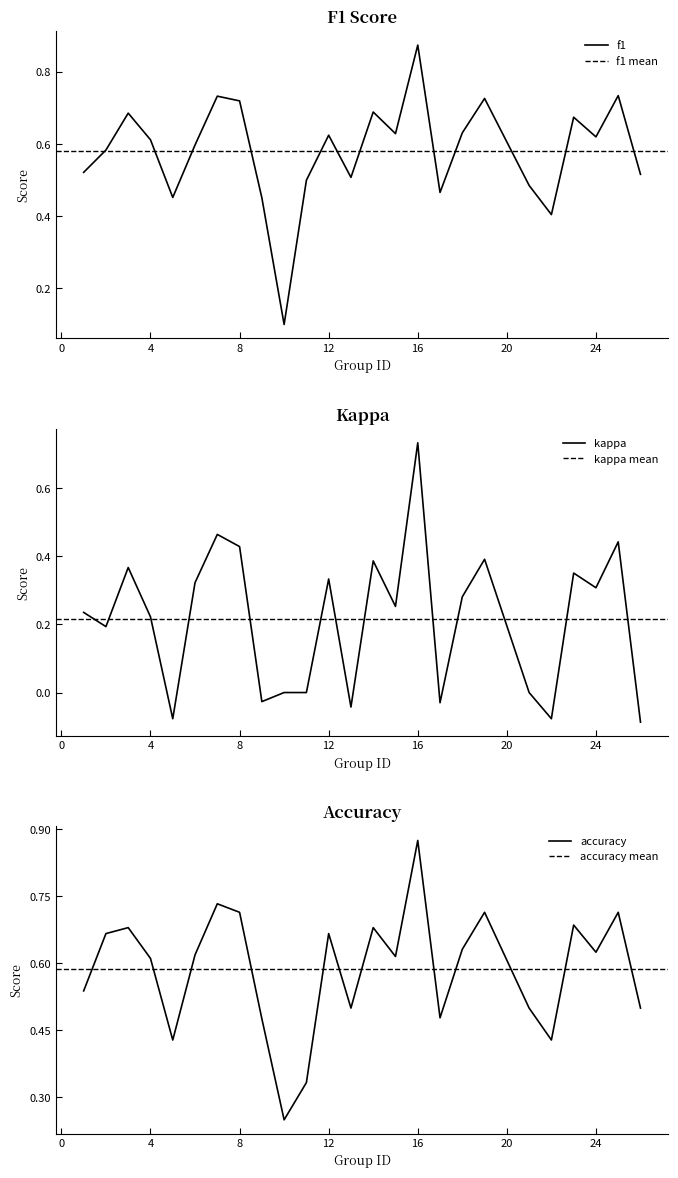

What is the sum of the accuracy values at 13 and 7?

1.2